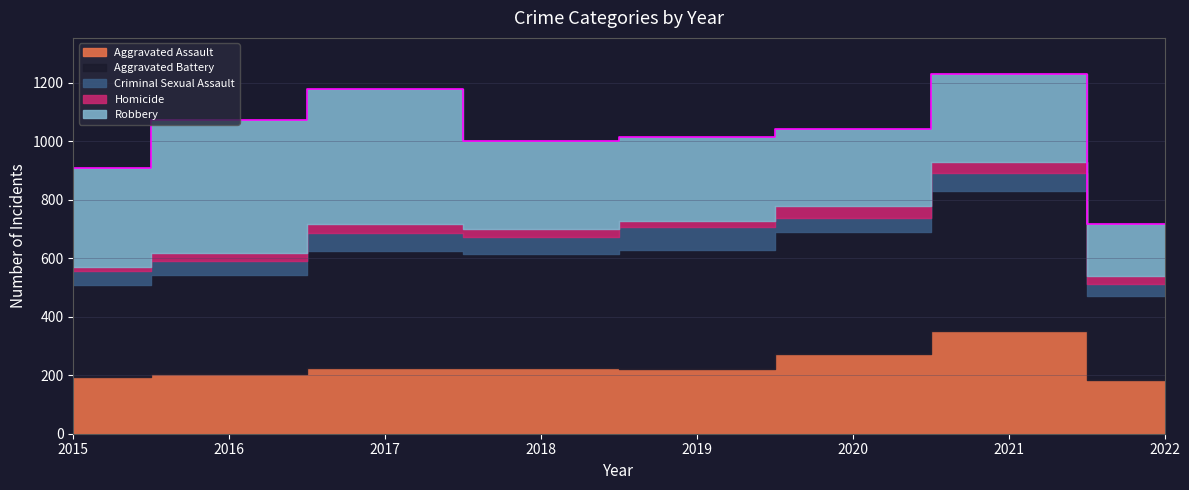

Reading right to left, what are all the values shown in this chart?

Aggravated Assault: 185	353	273	223	225	224	206	194
Aggravated Battery: 286	479	416	407	389	400	336	316
Criminal Sexual Assault: 40	61	48	77	60	61	50	46
Homicide: 27	38	41	22	25	33	26	15
Robbery: 178	300	263	287	301	460	454	337